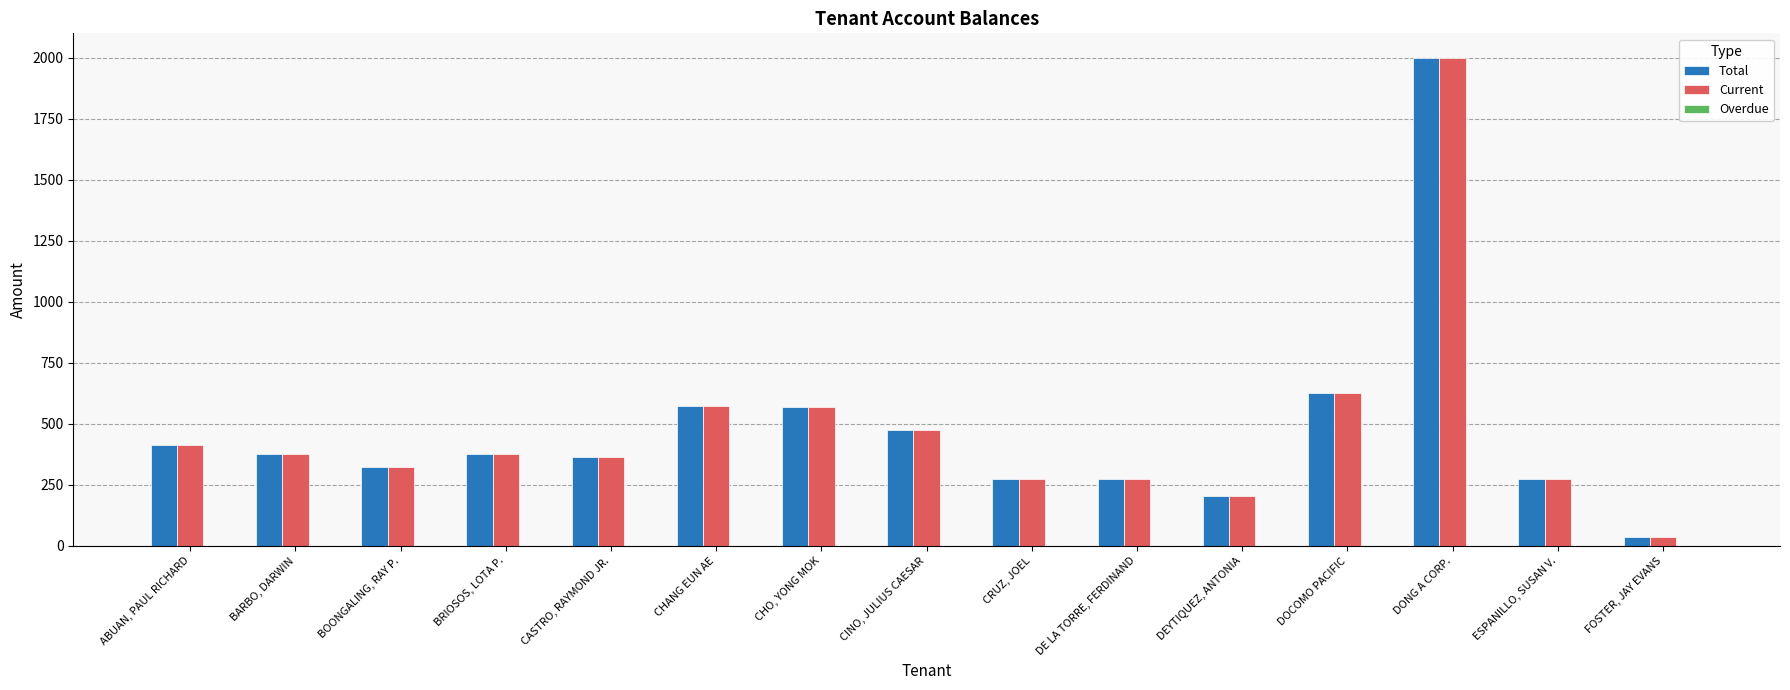

Count the number of data series in this chart.

2